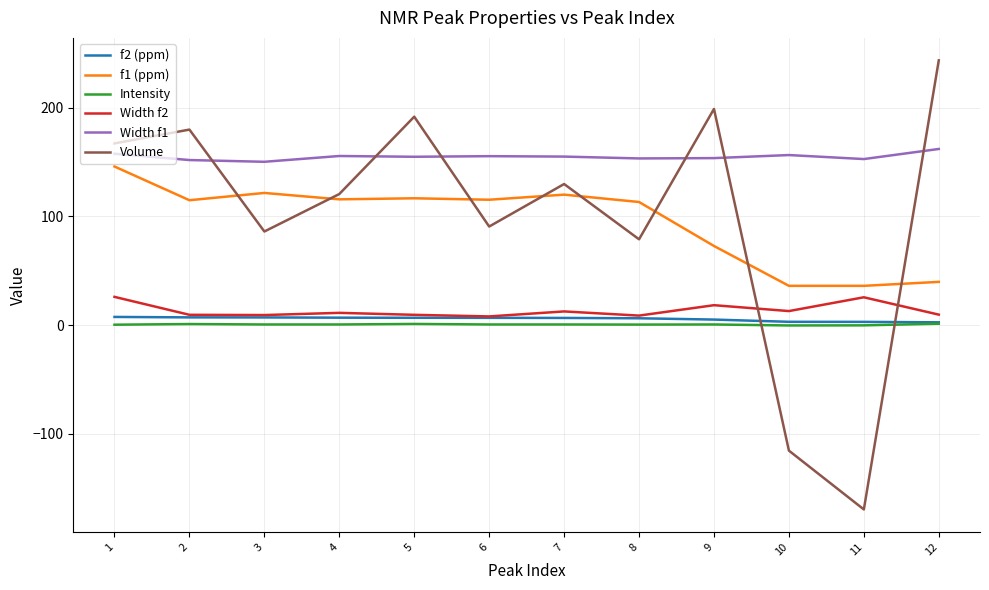

True or false: Width f2 and Width f1 cross at least once.

False